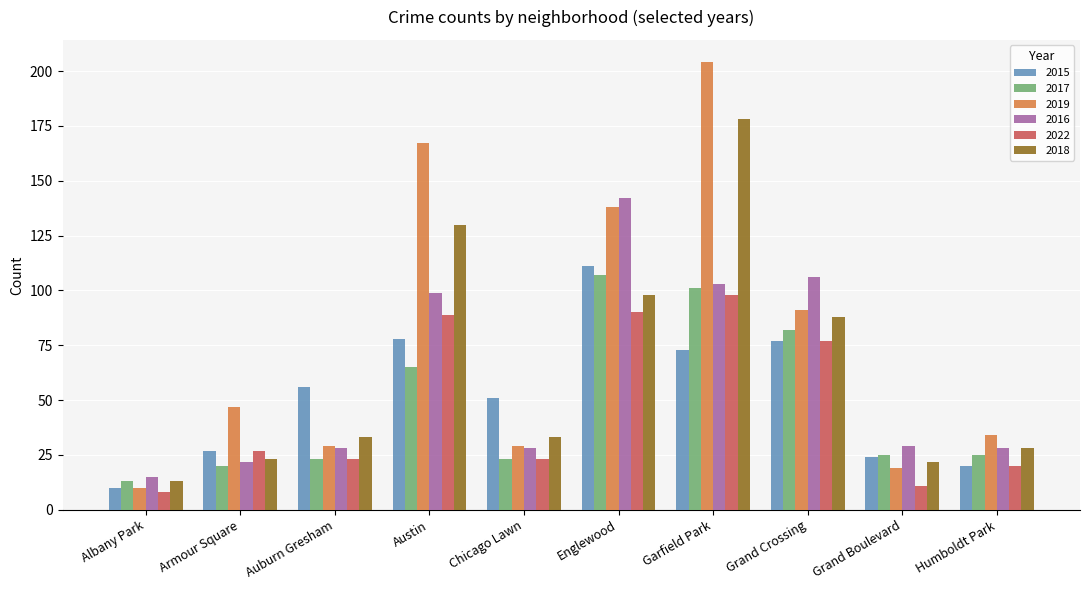

What is the total value across all series at Grand Boulevard?

130